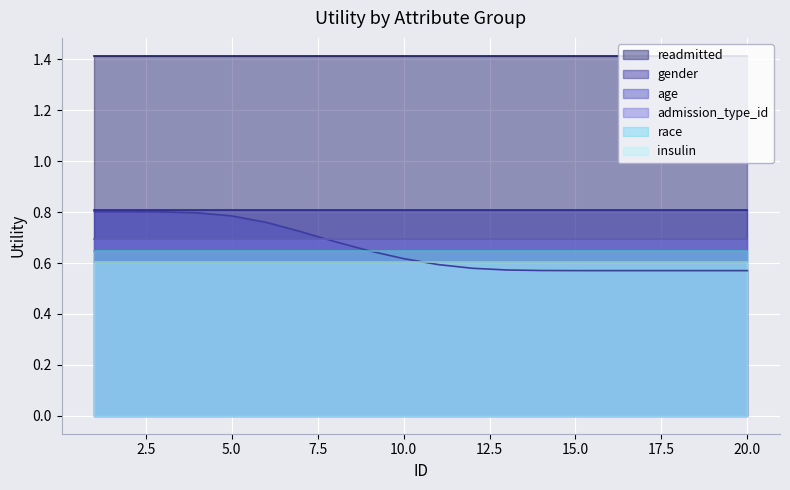

True or false: admission_type_id and gender cross at least once.

False